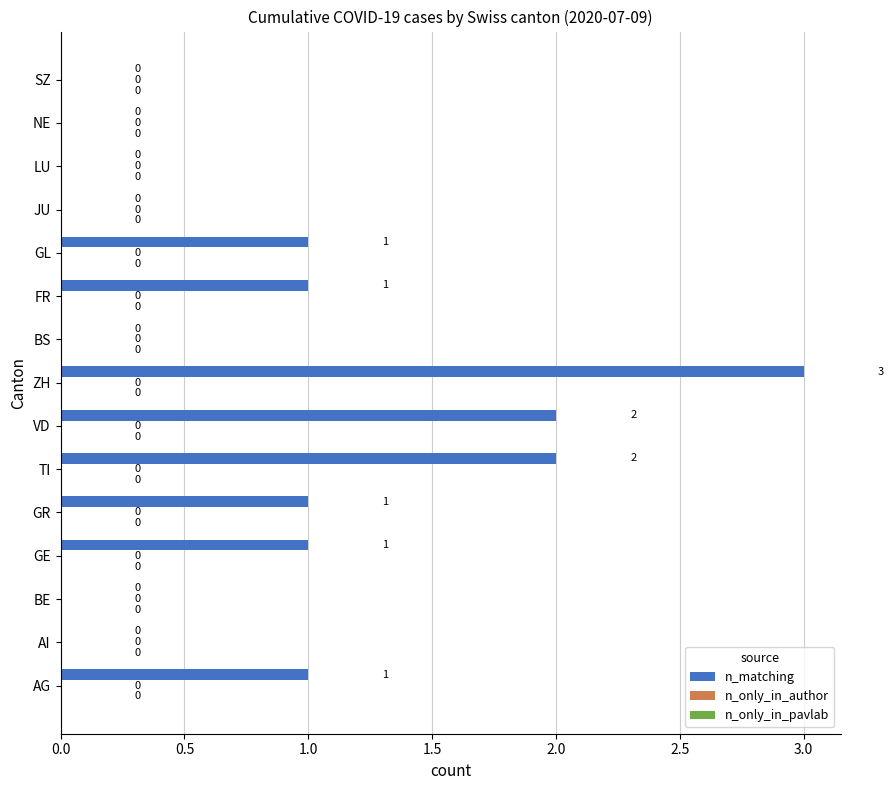

Reading bottom to top, what are all the values shown in this chart?

AG=1	AI=0	BE=0	GE=1	GR=1	TI=2	VD=2	ZH=3	BS=0	FR=1	GL=1	JU=0	LU=0	NE=0	SZ=0